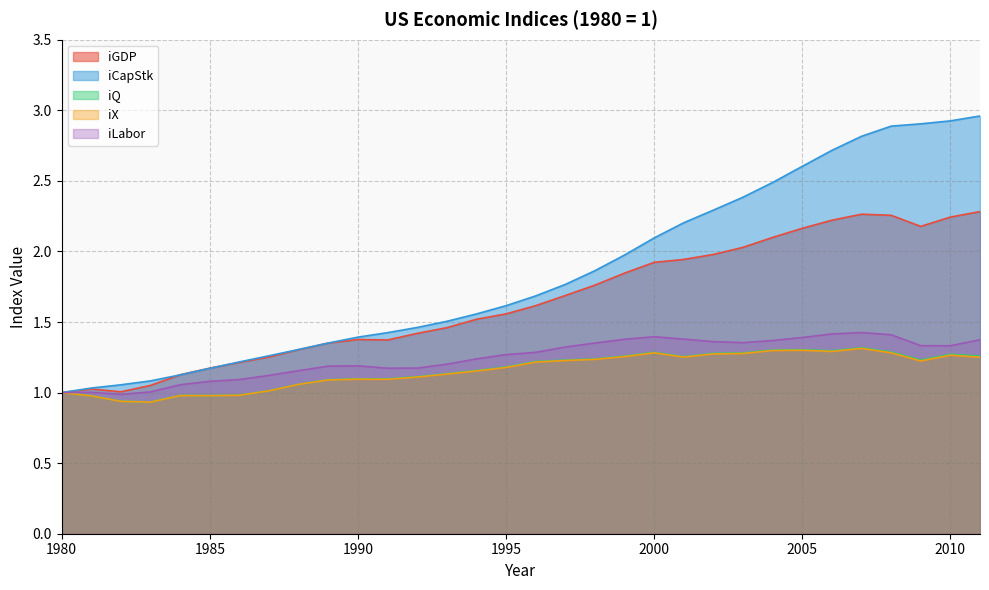

Does the chart display data point markers on the line(s)?

No